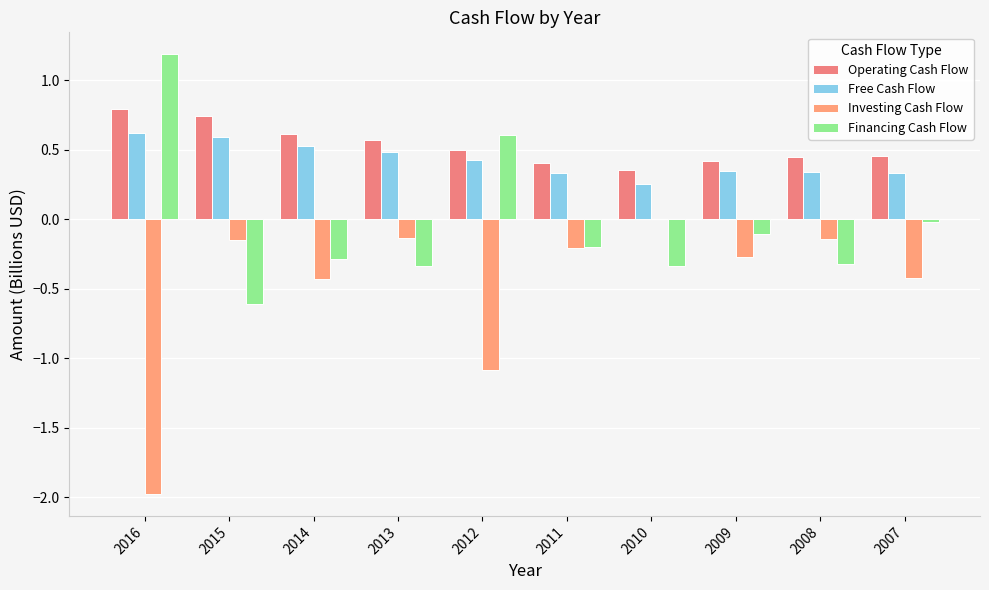

What are all the series names shown in the legend?

Operating Cash Flow, Free Cash Flow, Investing Cash Flow, Financing Cash Flow